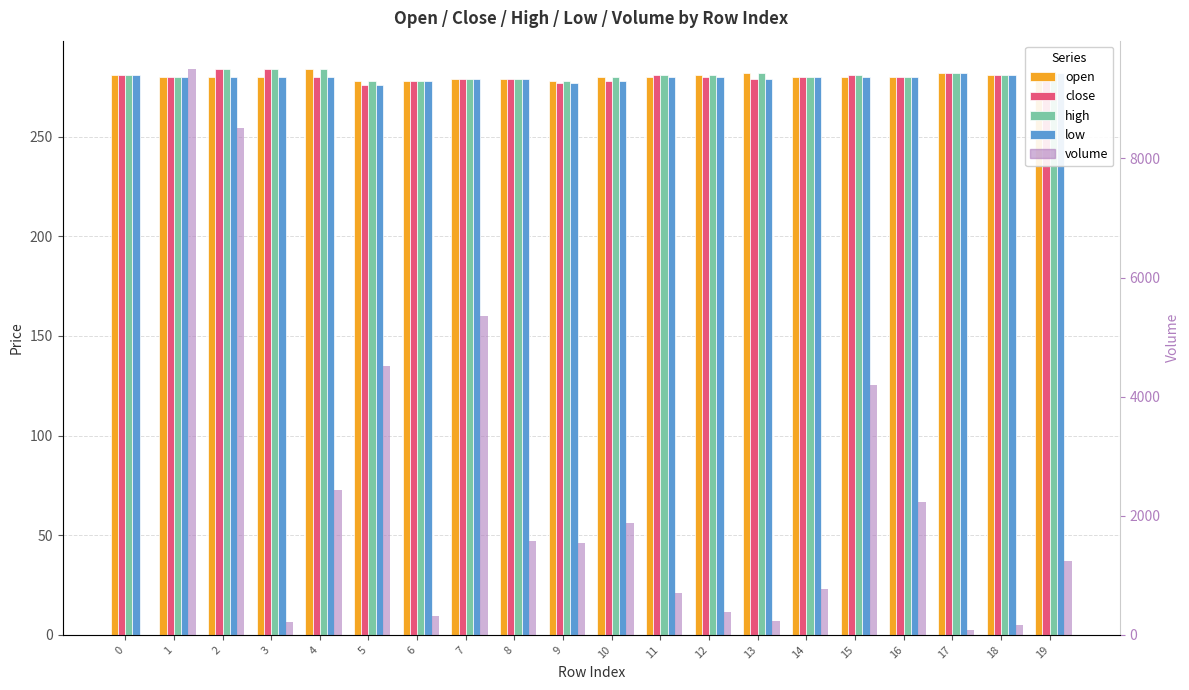

Is it true that open equals 162.5 at 15?

False